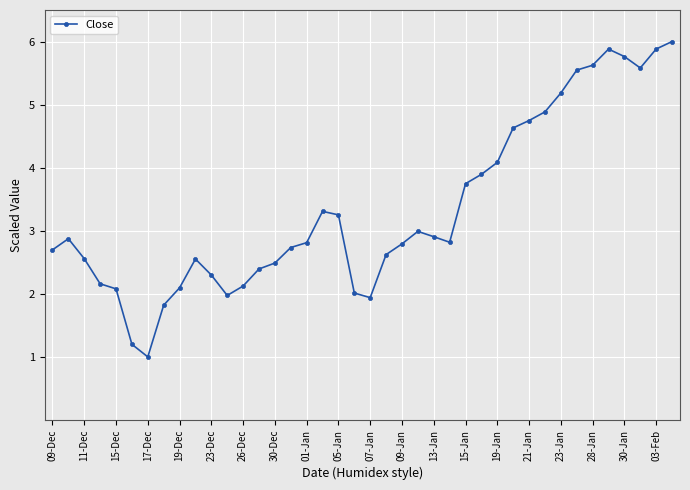

What is the minimum value shown in the chart?

1.0